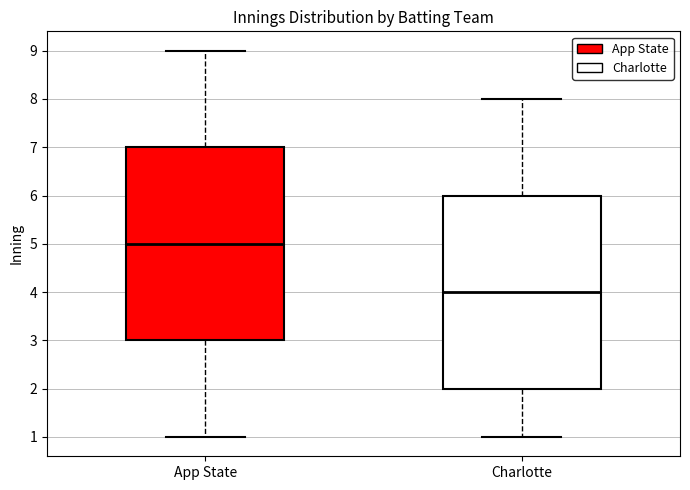

Which box's median line is the lowest?

Charlotte